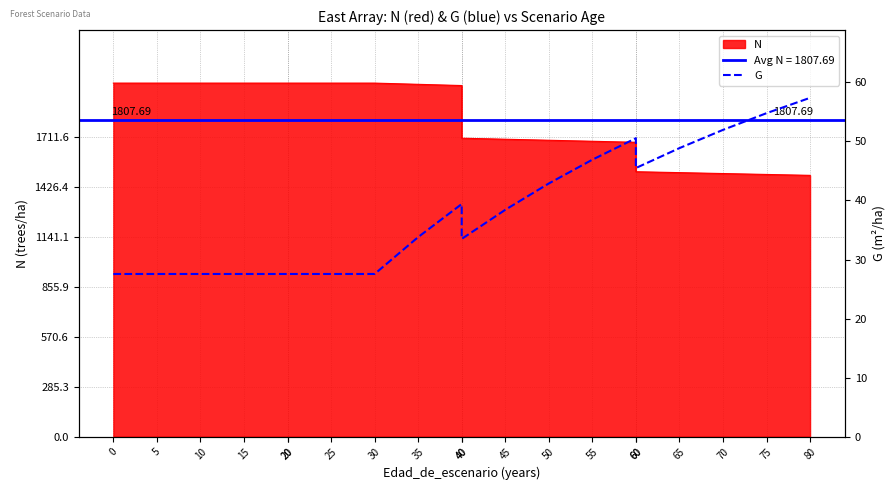

What is the minimum value shown in the chart?

27.6